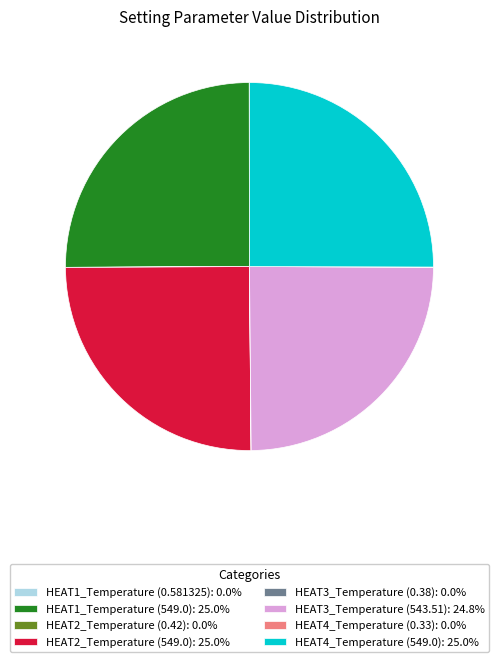

Does any single category account for the majority?

No